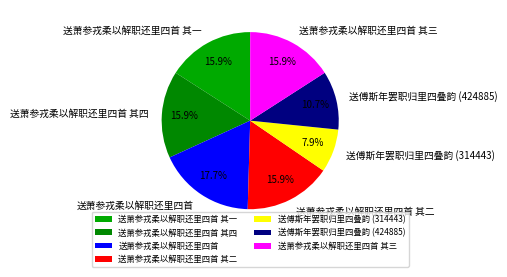

Does 送傅斯年罢职归里四叠韵 (314443) represent more than half of the total?

No